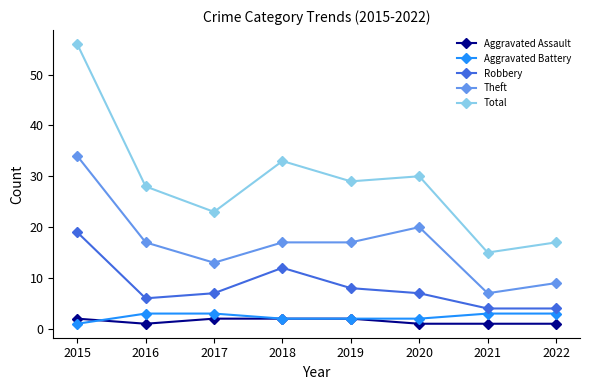

What is the spread (max minus min) of values at 2019?

27